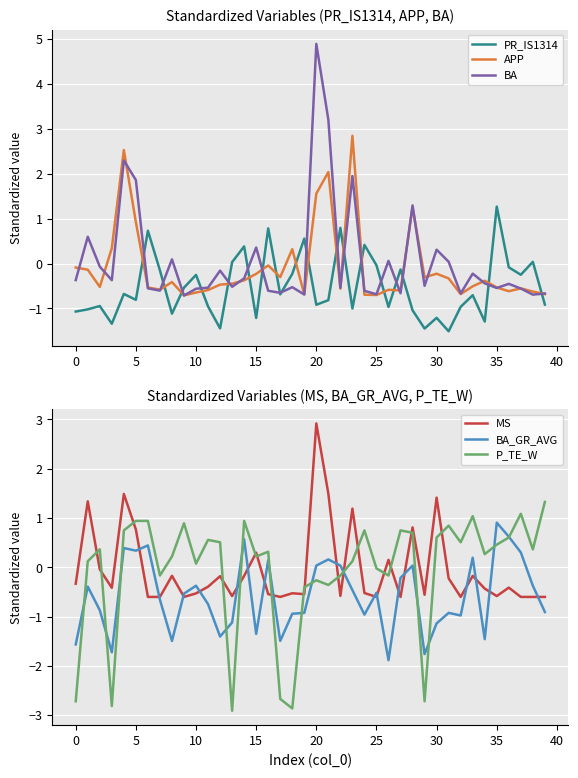

The value of PR_IS1314 at 35 is 2.1. True or false?

False